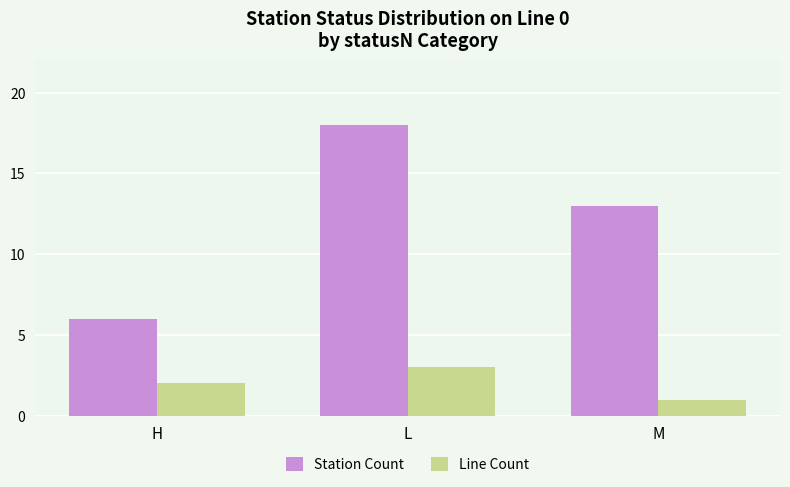

At L, list the series in order from smallest to largest.

Line Count, Station Count